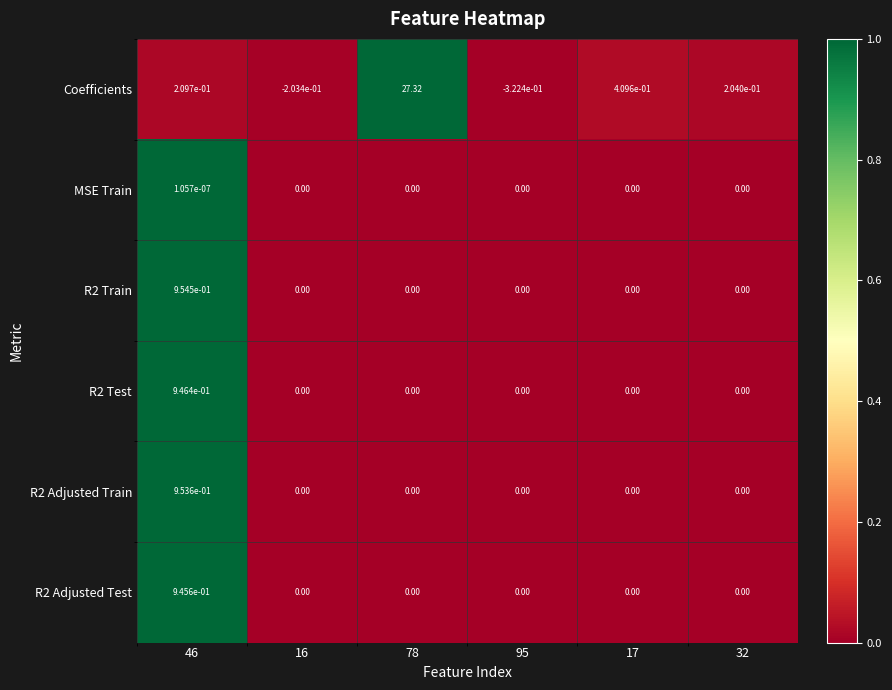

What is the total value across all series at 78?

27.3